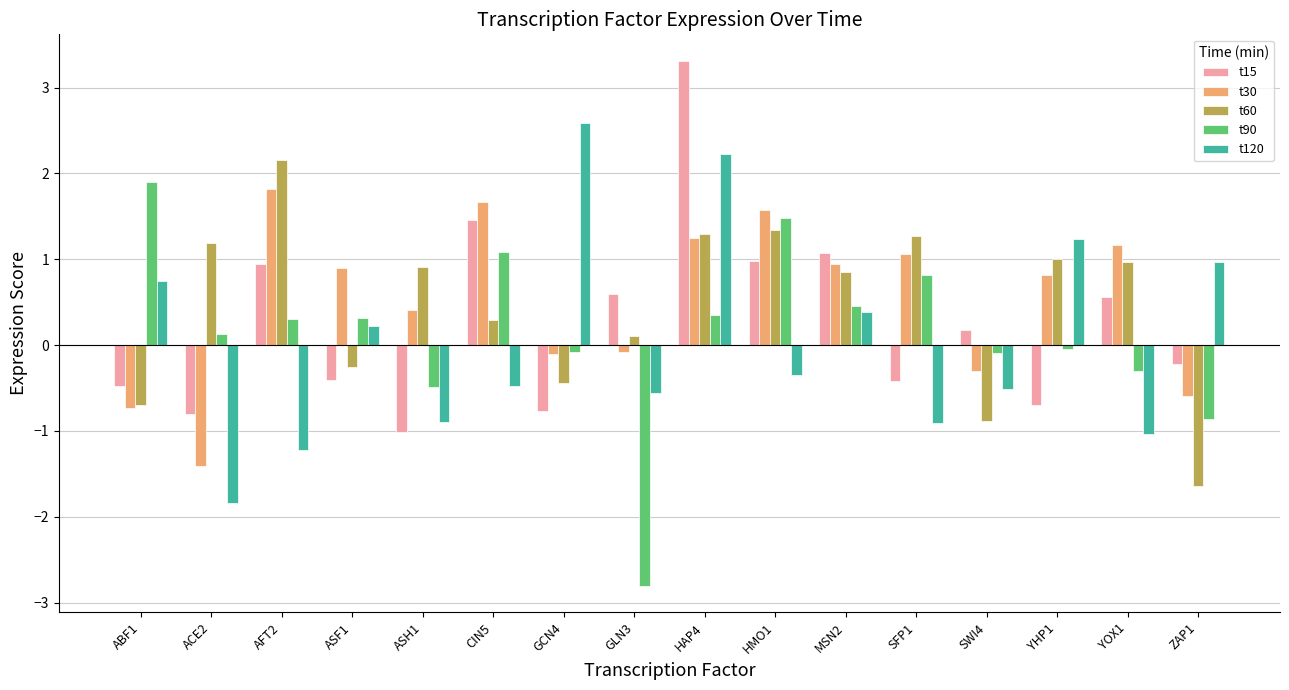

How many values in t90 are above zero?

9